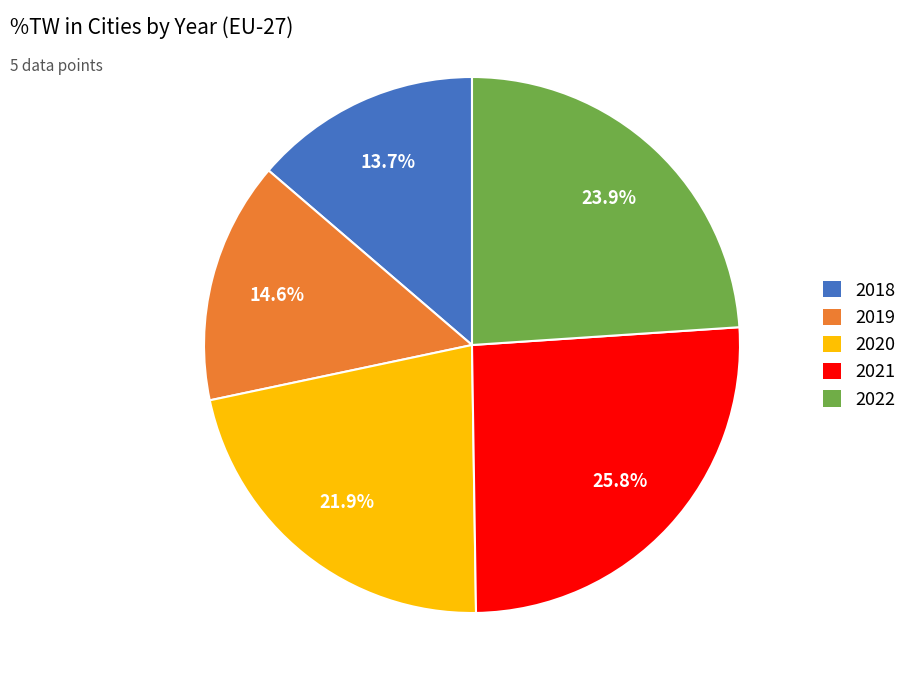

What percentage is NOT represented by 2021?

74.2%